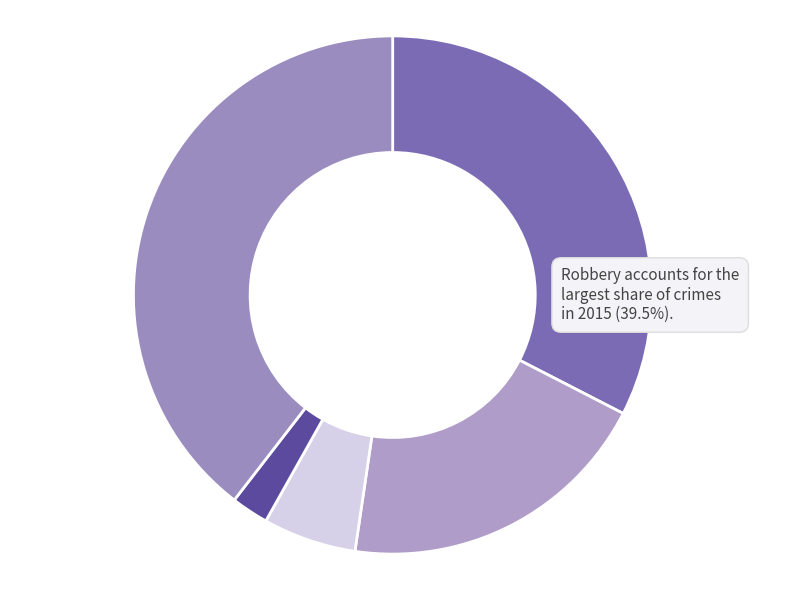

Which slice is the largest?

Robbery